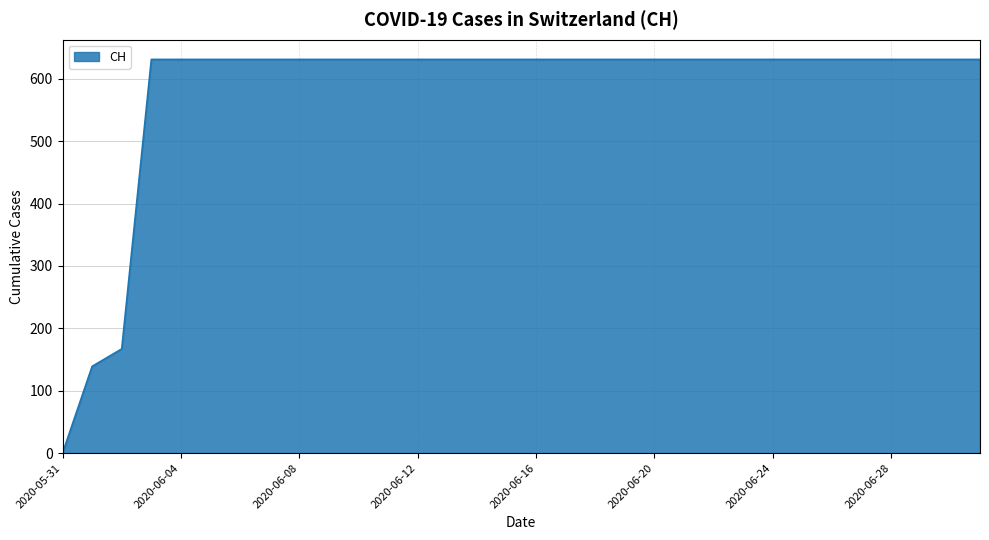

What is the greatest value displayed?

631